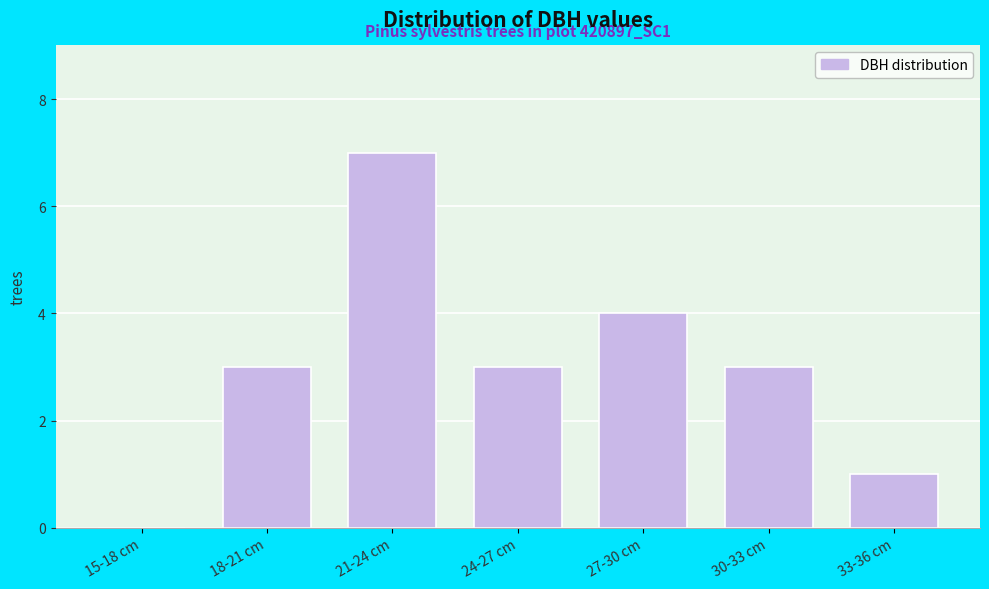

Reading left to right, transcribe all the data shown in this chart.

15-18 cm=0	18-21 cm=3	21-24 cm=7	24-27 cm=3	27-30 cm=4	30-33 cm=3	33-36 cm=1